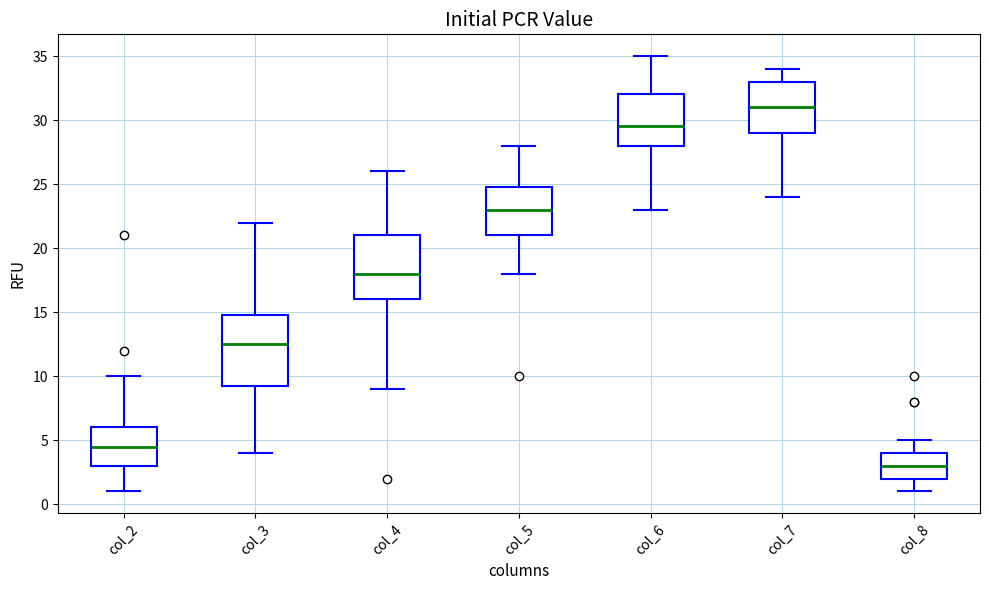

Reading left to right, read every box against the y-axis: the position of its median line, the range the box covers, and the ends of its whiskers. The values are not printed on the chart, so give them approximately, as read against the axis.

col_2: median 4.5, box 3.0 to 6.0, whiskers 1.0 to 10.0
col_3: median 12.5, box 9.5 to 15.0, whiskers 4.0 to 22.0
col_4: median 18.0, box 16.0 to 21.0, whiskers 9.0 to 26.0
col_5: median 23.0, box 21.0 to 25.0, whiskers 18.0 to 28.0
col_6: median 29.5, box 28.0 to 32.0, whiskers 23.0 to 35.0
col_7: median 31.0, box 29.0 to 33.0, whiskers 24.0 to 34.0
col_8: median 3.0, box 2.0 to 4.0, whiskers 1.0 to 5.0